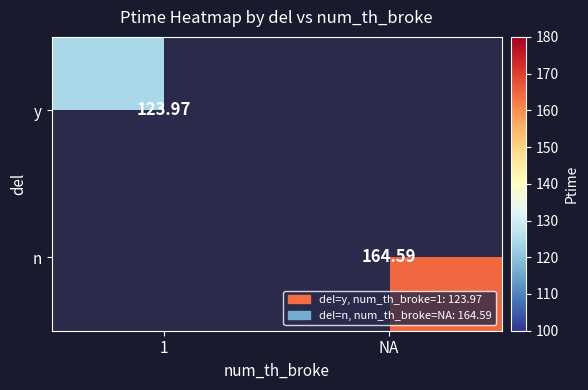

At how many categories does at least one series exceed 145?

1